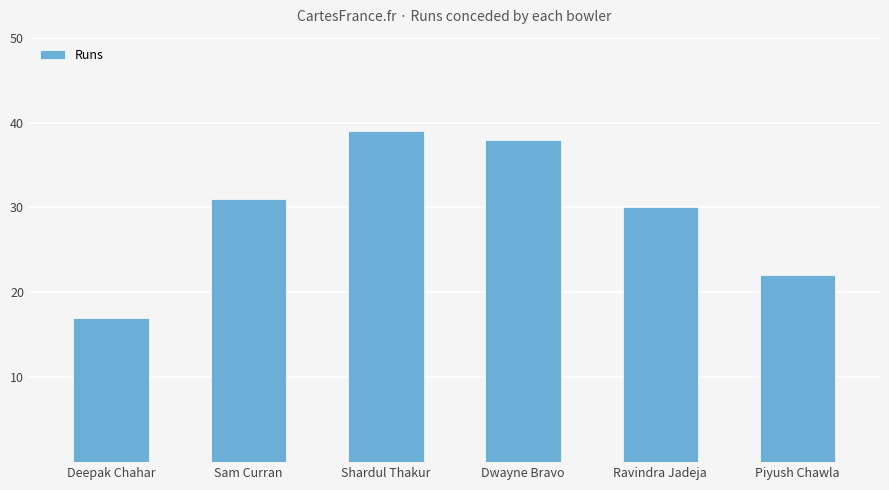

What is the label of the 1st bar from the left?

Deepak Chahar